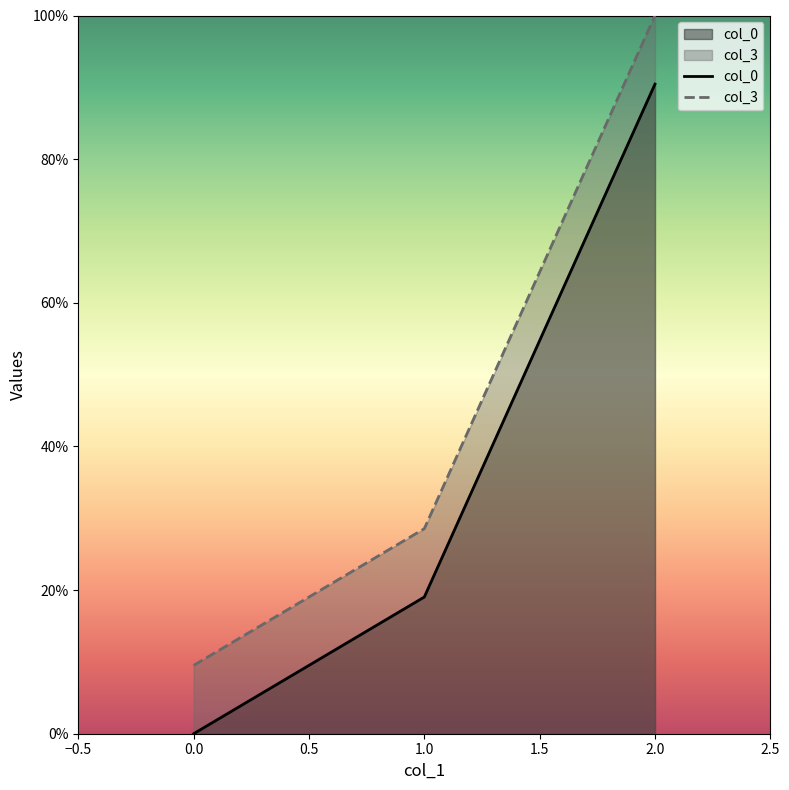

How many lines are shown in the chart?

2